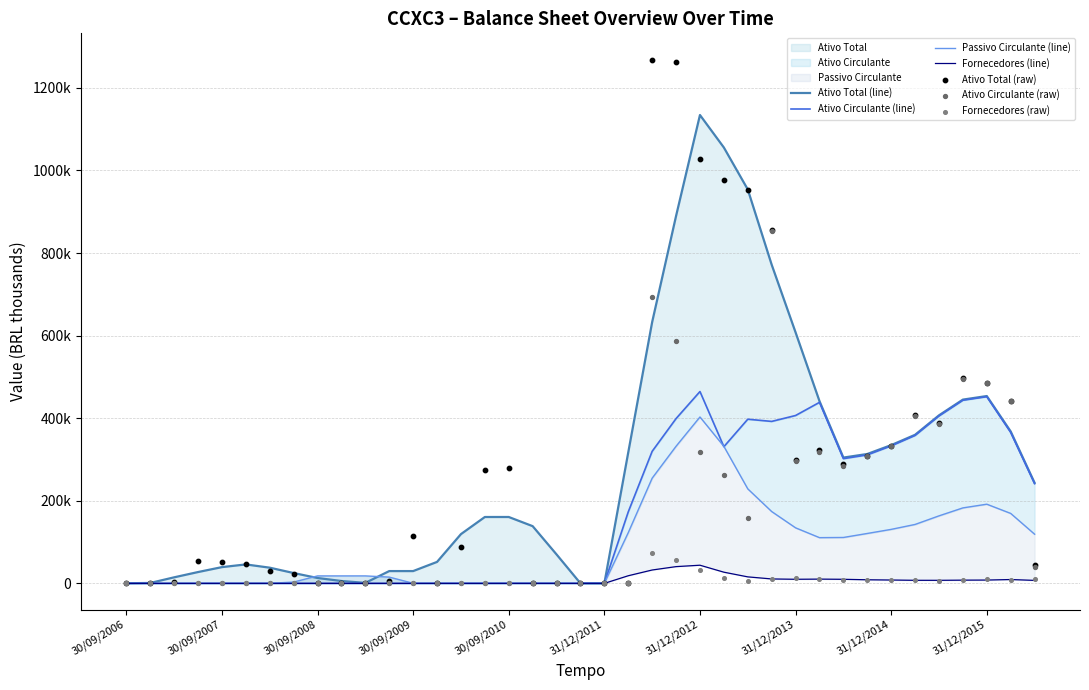

Is the value of Fornecedores at 31/03/2012 greater than the value of Ativo Total at 30/09/2006?

No